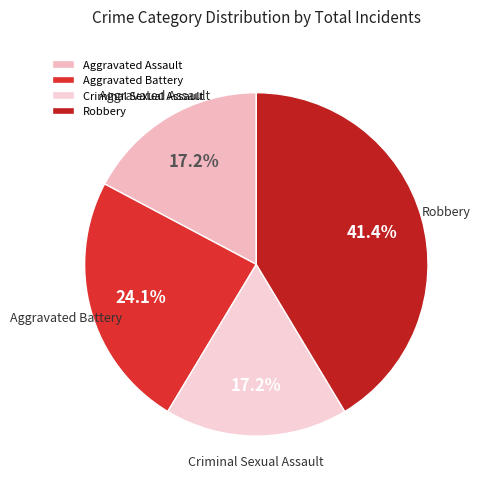

Is there a majority slice in this chart?

No